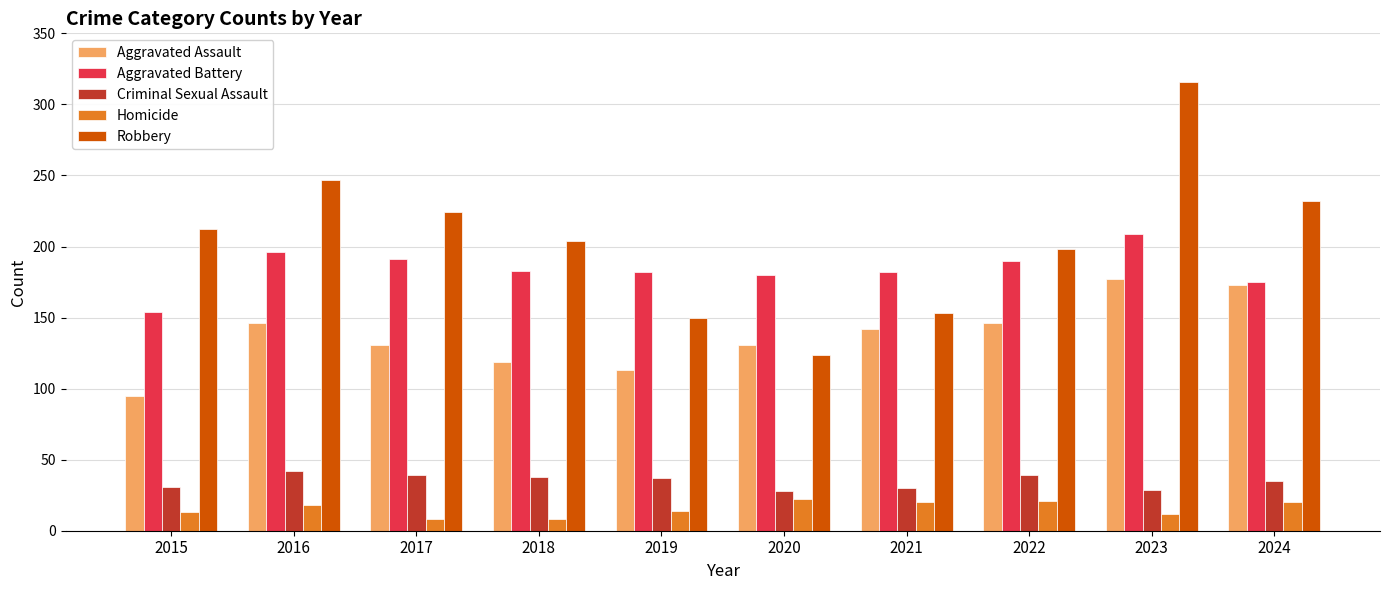

Is it true that Aggravated Assault equals 131 at 2020?

True